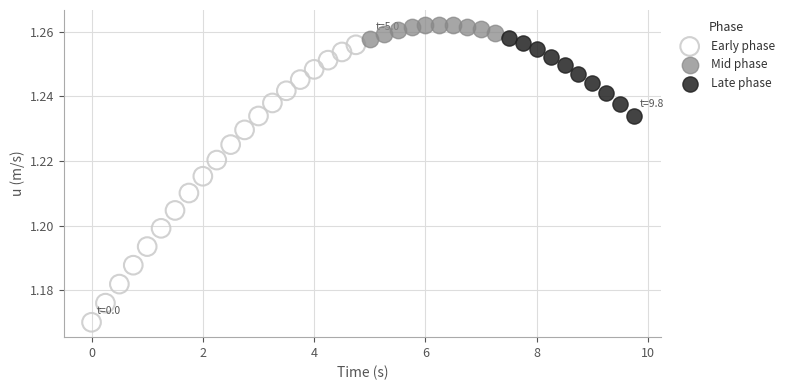

Which series contains the lowest Y value?

Early phase